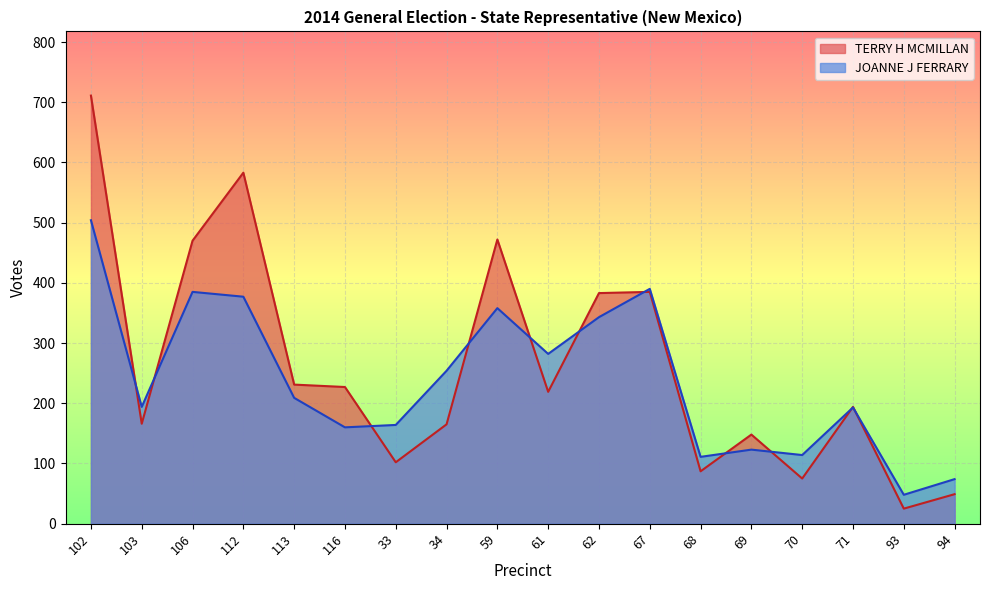

The TERRY H MCMILLAN series shows 227 at 116. True or false?

True